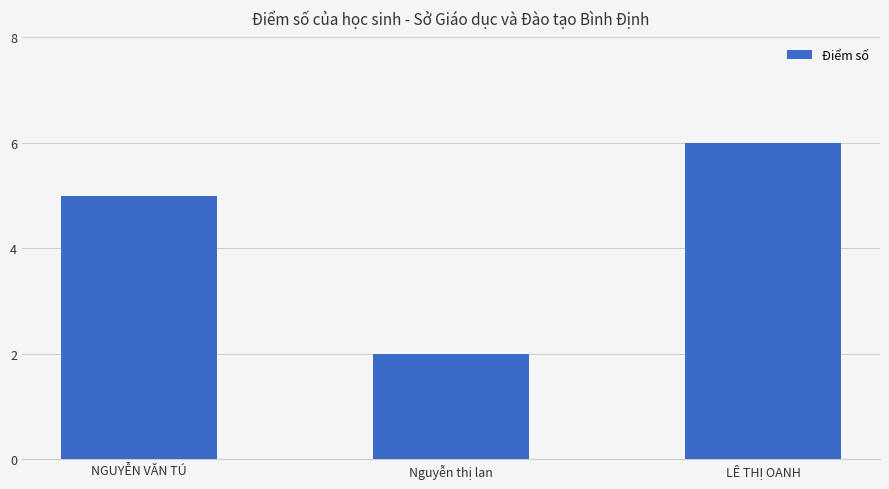

List the labels in order of value, smallest first.

Nguyễn thị lan, NGUYỄN VĂN TÚ, LÊ THỊ OANH